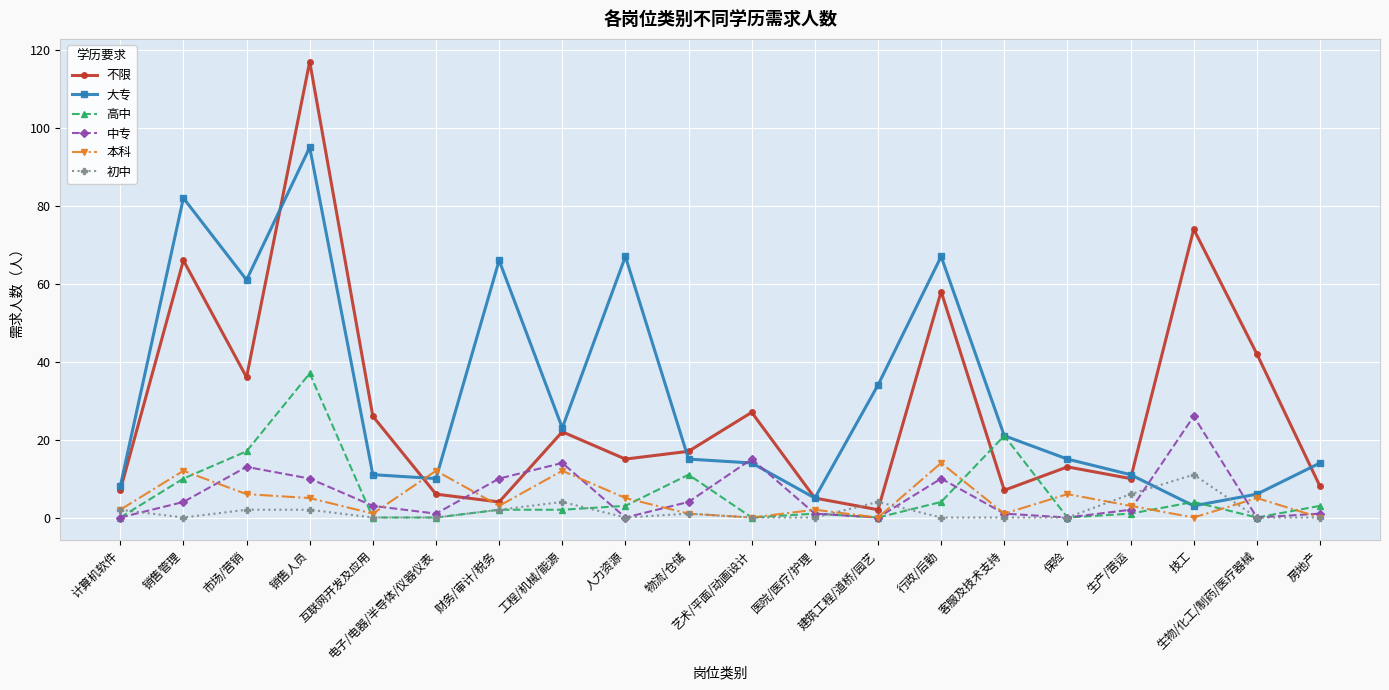

What is the difference between the highest and lowest values at 工程/机械/能源?

21